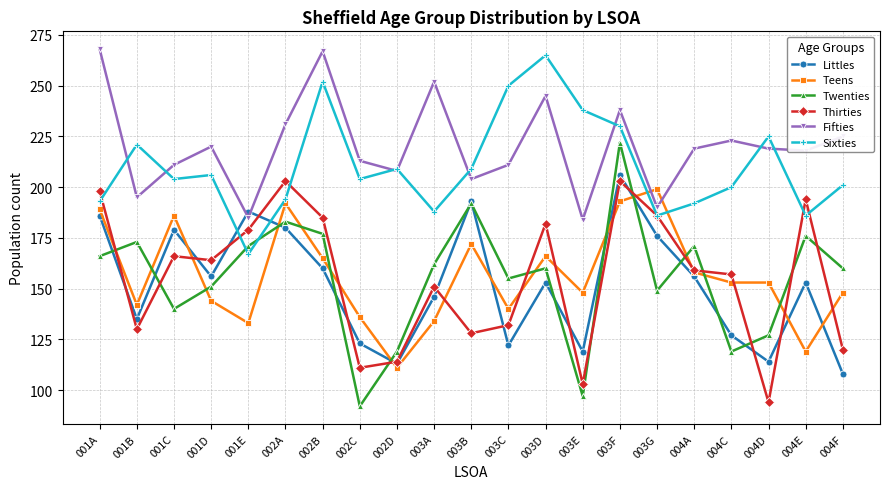

Between which two adjacent categories do Twenties and Thirties first intersect?

001A and 001B